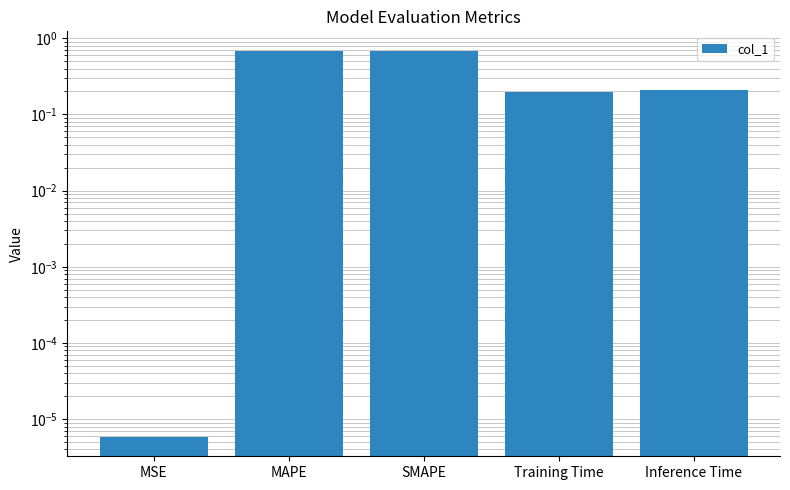

At which label is the value closest to 0?

MSE